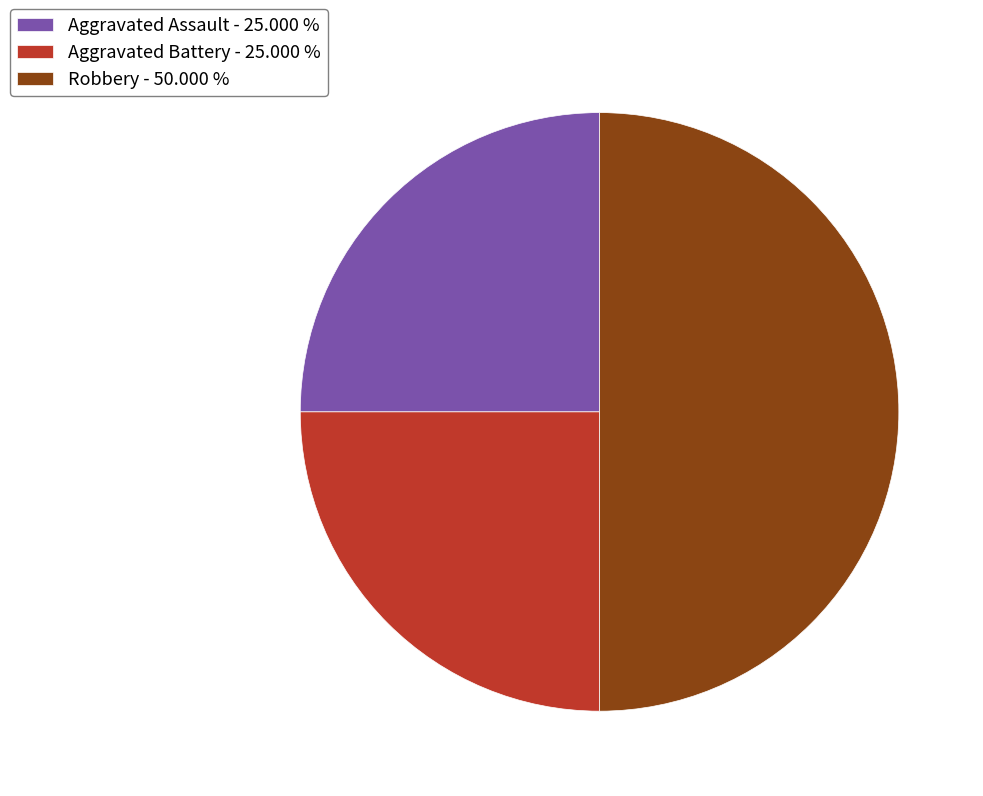

Combined, do Aggravated Assault - 25.000 % and Robbery - 50.000 % account for over 50%?

Yes